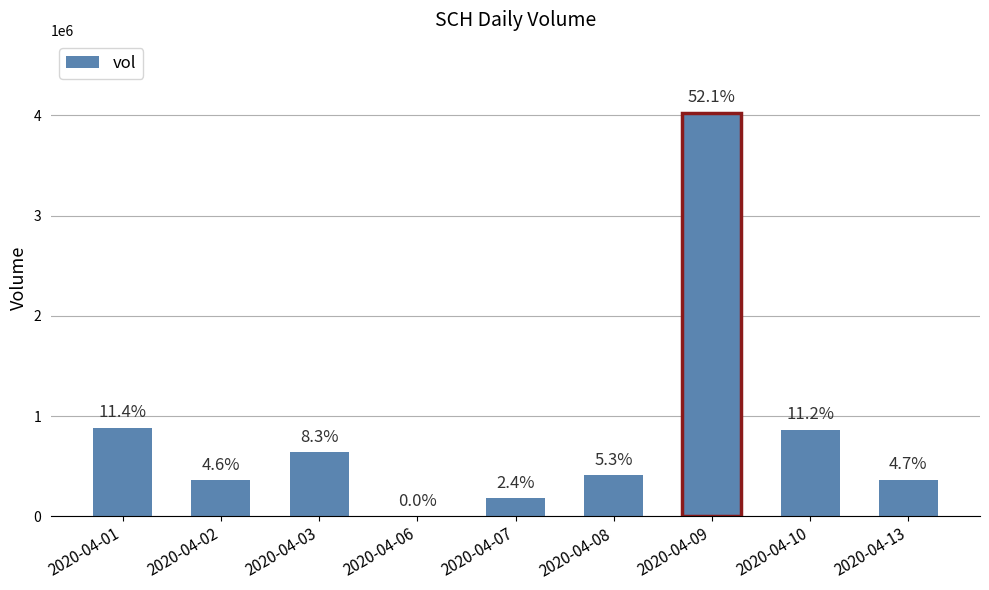

Are the bars horizontal?

No